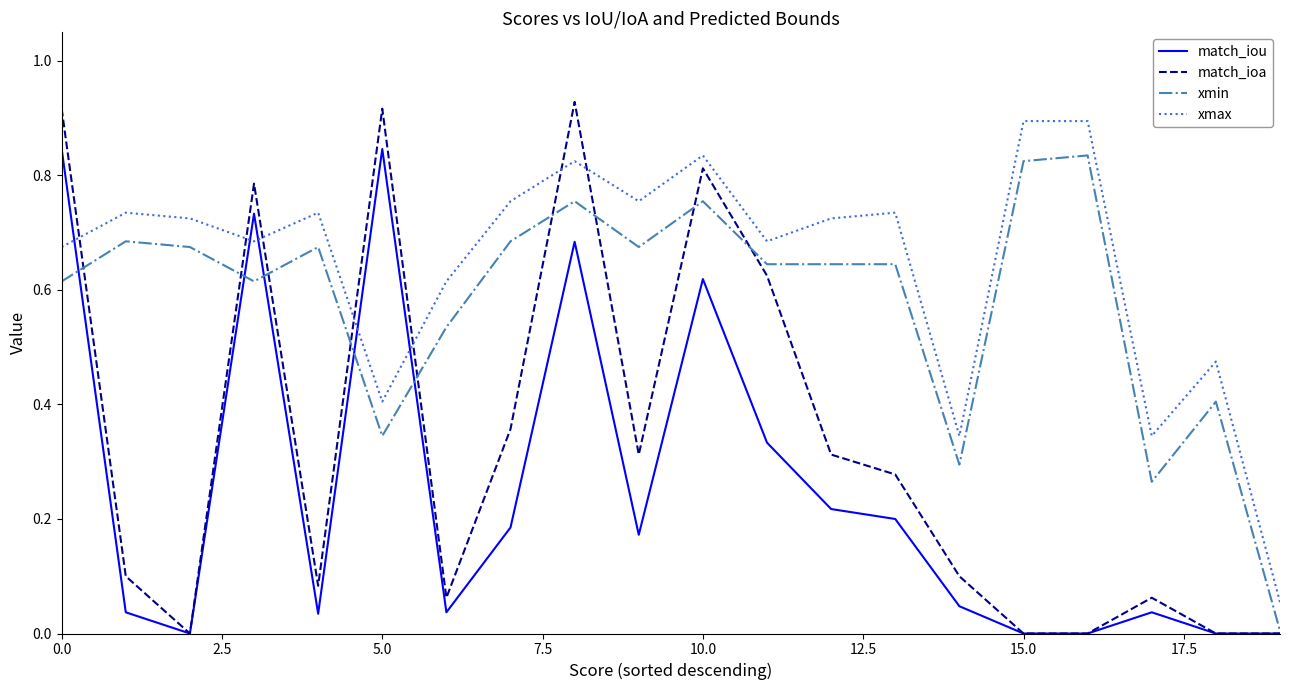

Rank the series by their average value, from highest to lowest.

xmax, xmin, match_ioa, match_iou